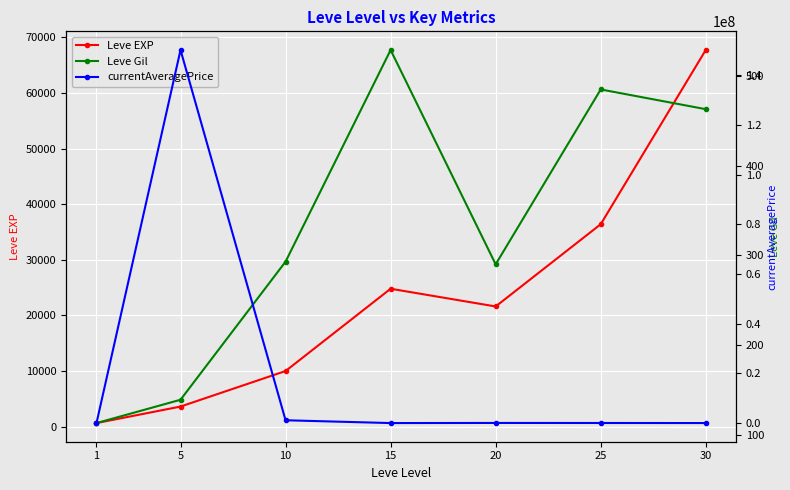

List the series in order of their peak value, lowest first.

Leve Gil, Leve EXP, currentAveragePrice